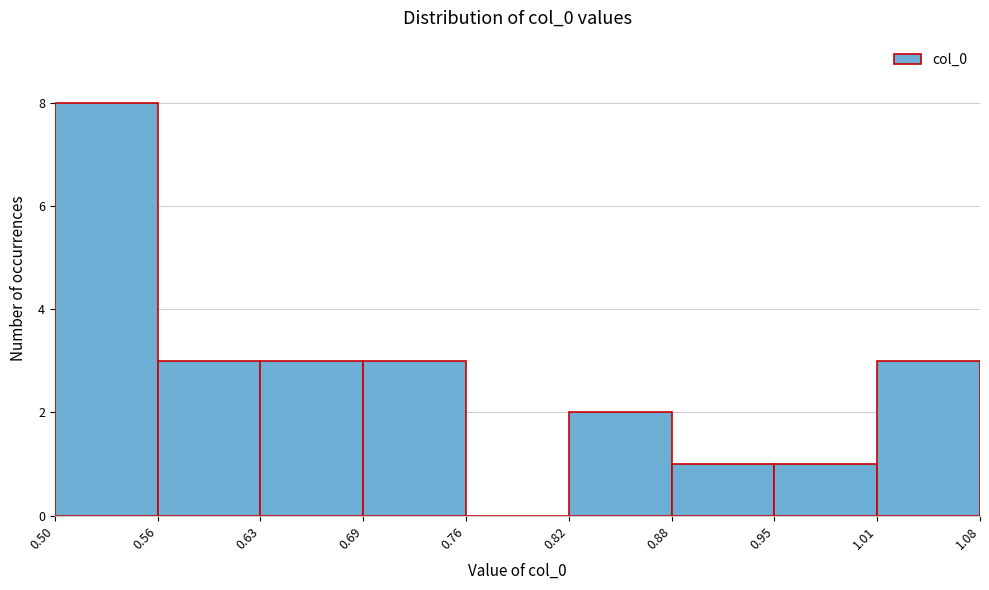

Reading left to right, list every bar in this chart as the range it spans on the x-axis followed by its height. The values are not printed on the chart, so give them approximately, as read against the axis.

0.50 to 0.56: 8
0.56 to 0.63: 3
0.63 to 0.69: 3
0.69 to 0.76: 3
0.76 to 0.82: 0
0.82 to 0.88: 2
0.88 to 0.95: 1
0.95 to 1.01: 1
1.01 to 1.08: 3